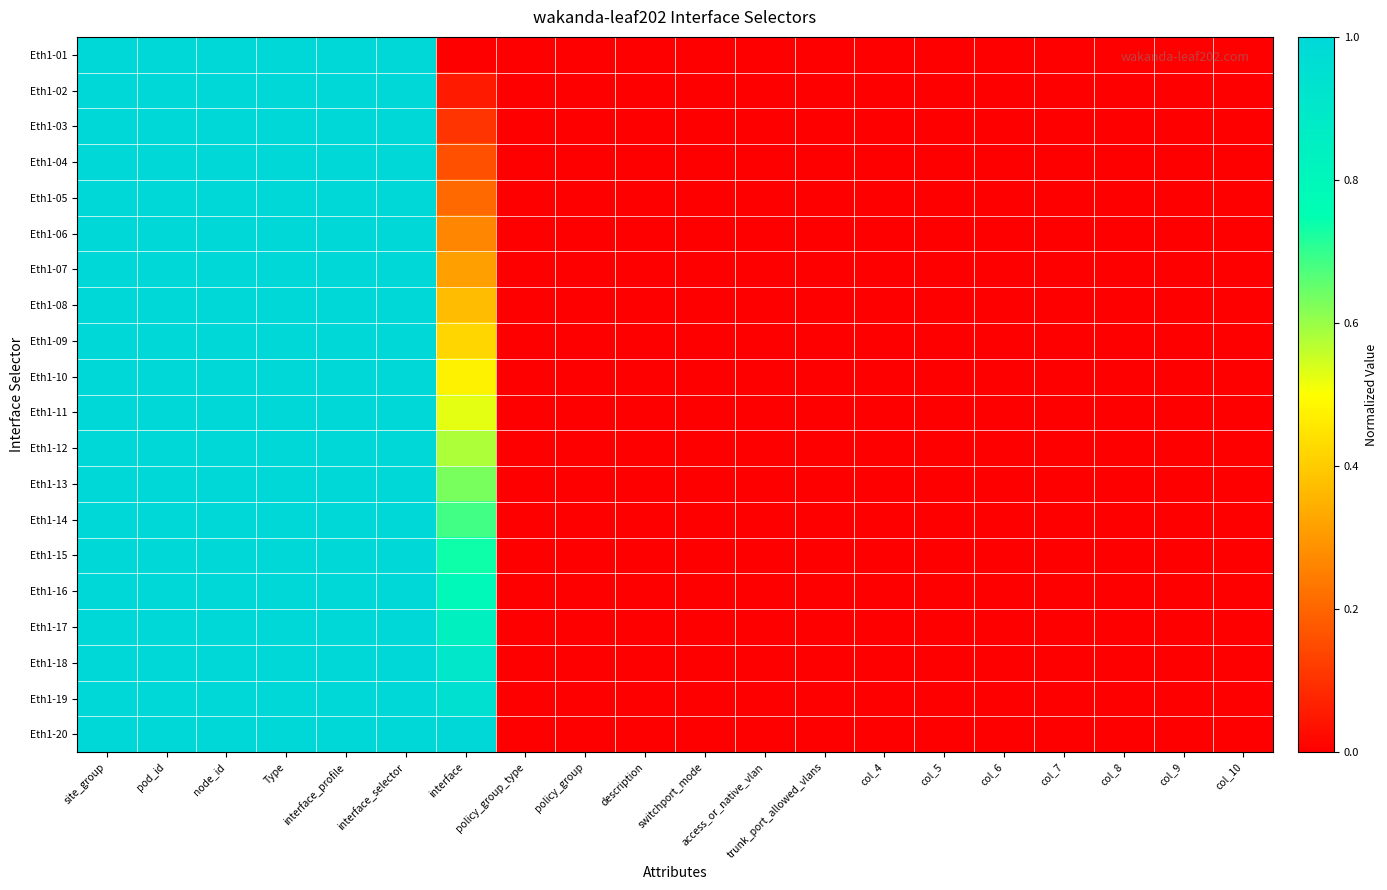

At which category is the sum across all series the highest?

node_id